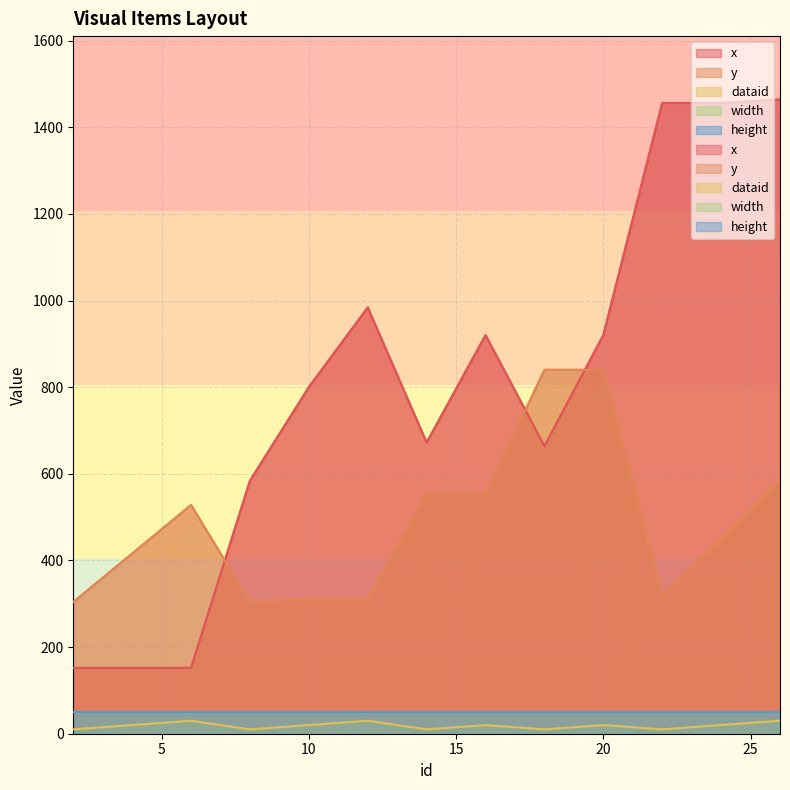

Reading left to right, what are all the values shown in this chart?

x: 152	152	152	584	800	984	672	920	664	920	1456	1456	1464
y: 304	416	528	304	312	312	552	552	840	840	320	448	584
dataid: 10	20	30	10	20	30	10	20	10	20	10	20	30